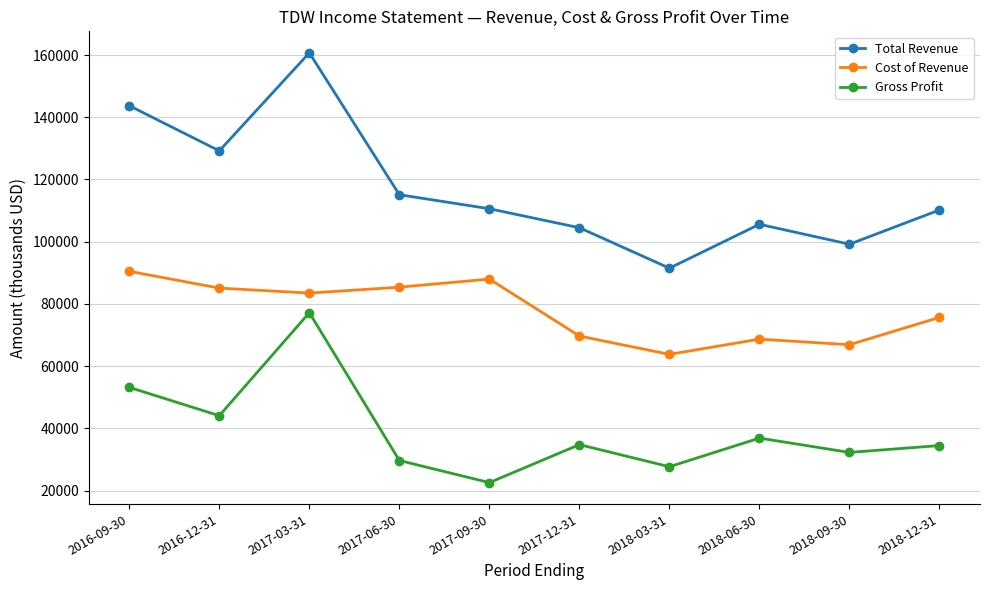

What is the minimum value shown in the chart?

22600